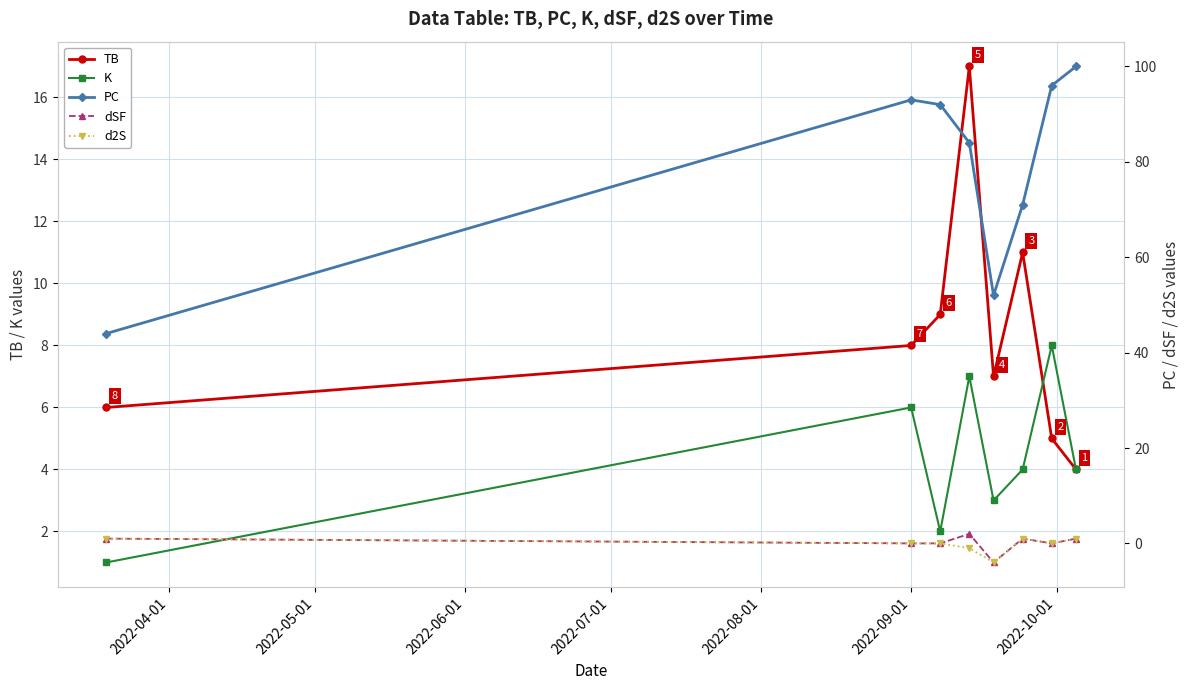

True or false: dSF and d2S intersect in this chart.

False